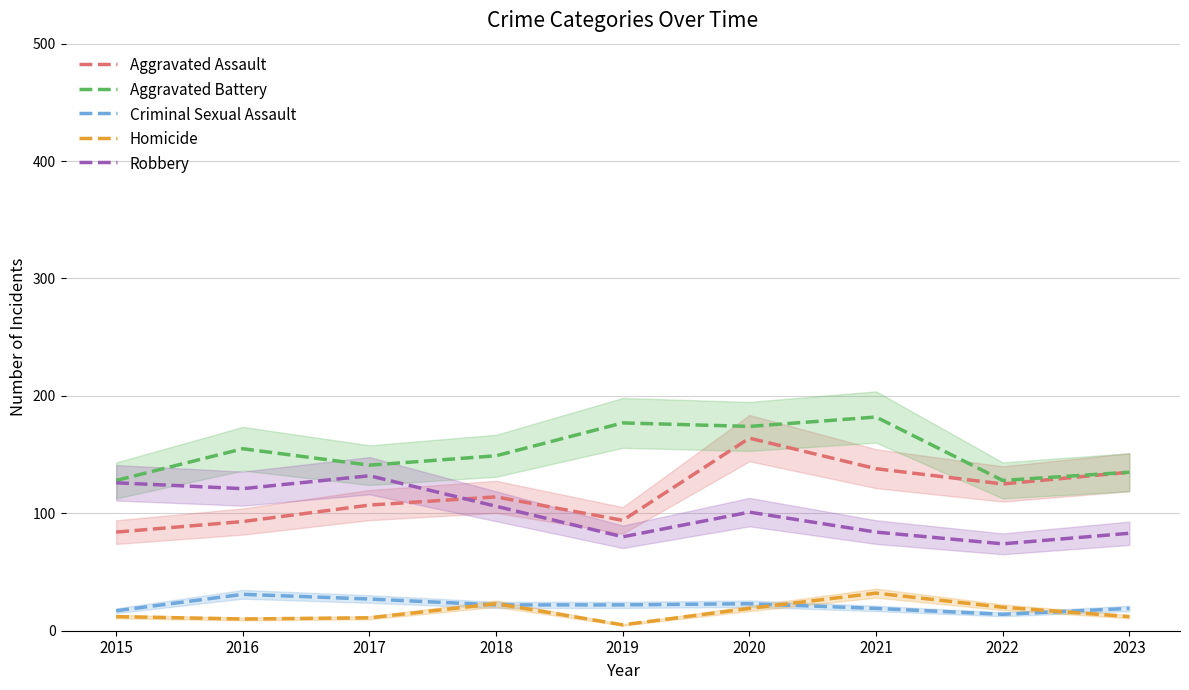

What is the approximate value of Robbery at 2015?

126